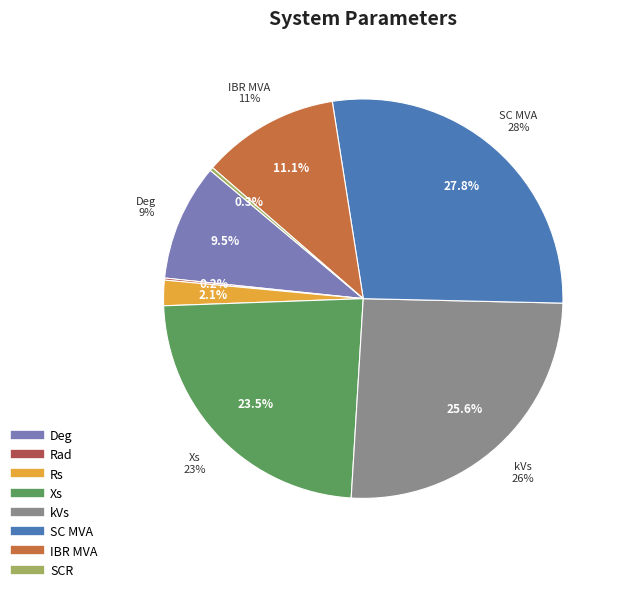

Which slice is the smallest?

Rad